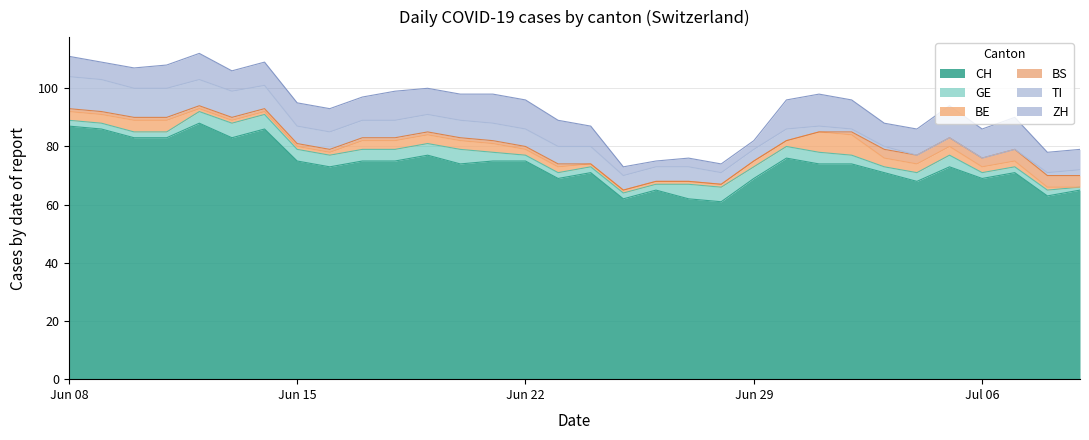

True or false: BE and BS intersect in this chart.

False